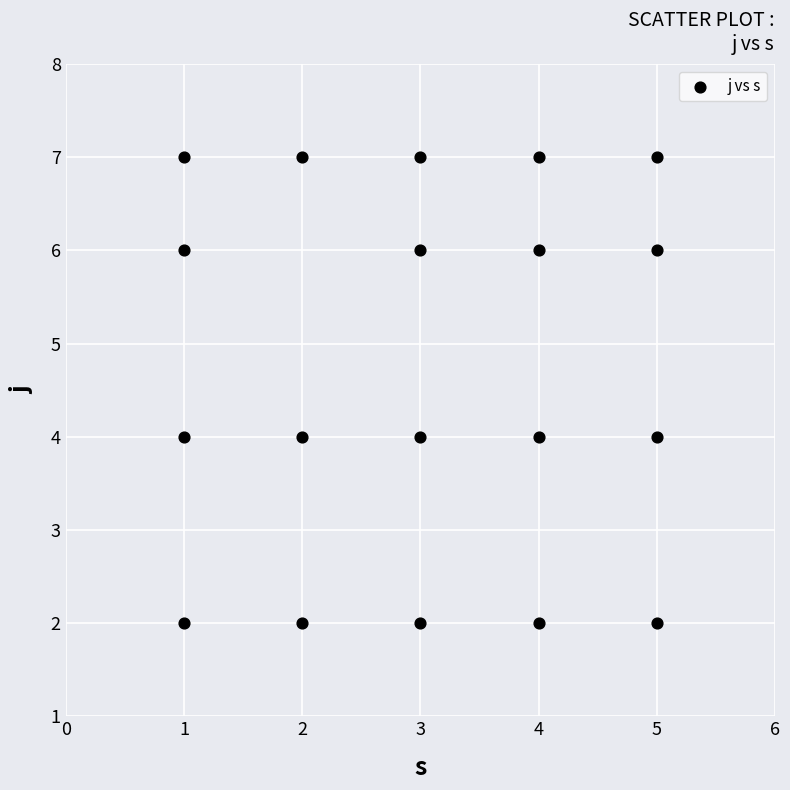

List the coordinates of all points as (Y, X) pairs, reading left to right.

(2, 1)  (4, 1)  (6, 1)  (7, 1)  (2, 2)  (4, 2)  (7, 2)  (2, 3)  (4, 3)  (6, 3)  (7, 3)  (2, 4)  (4, 4)  (6, 4)  (7, 4)  (2, 5)  (4, 5)  (6, 5)  (7, 5)